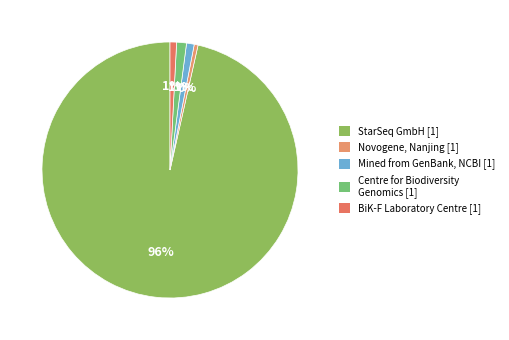

How many segments does this pie chart have?

5